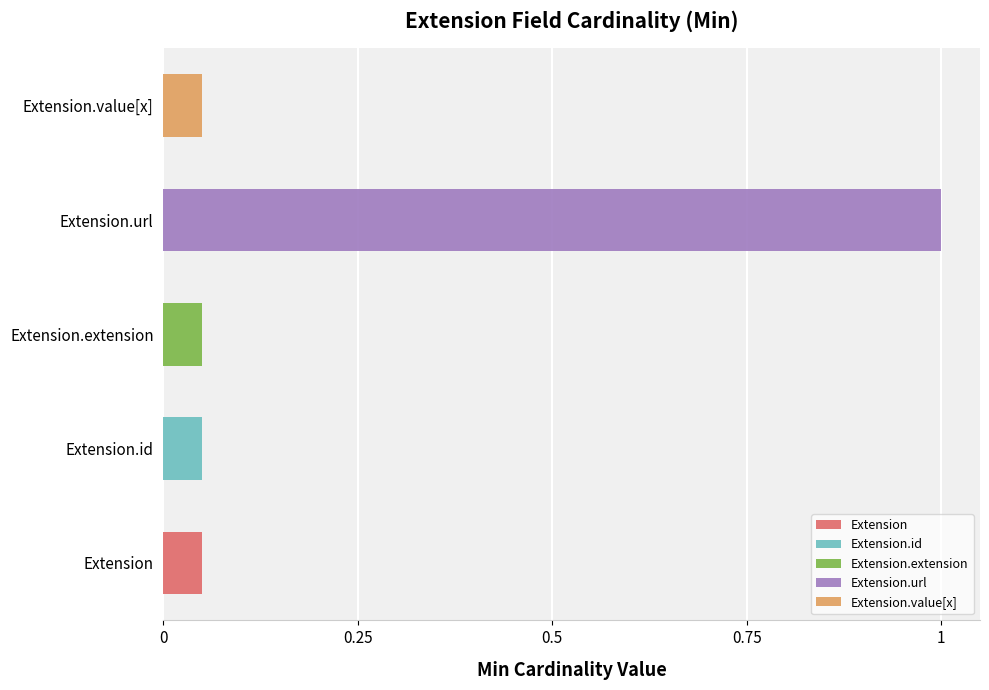

What is the label of the 1st bar from the right?

Extension.value[x]